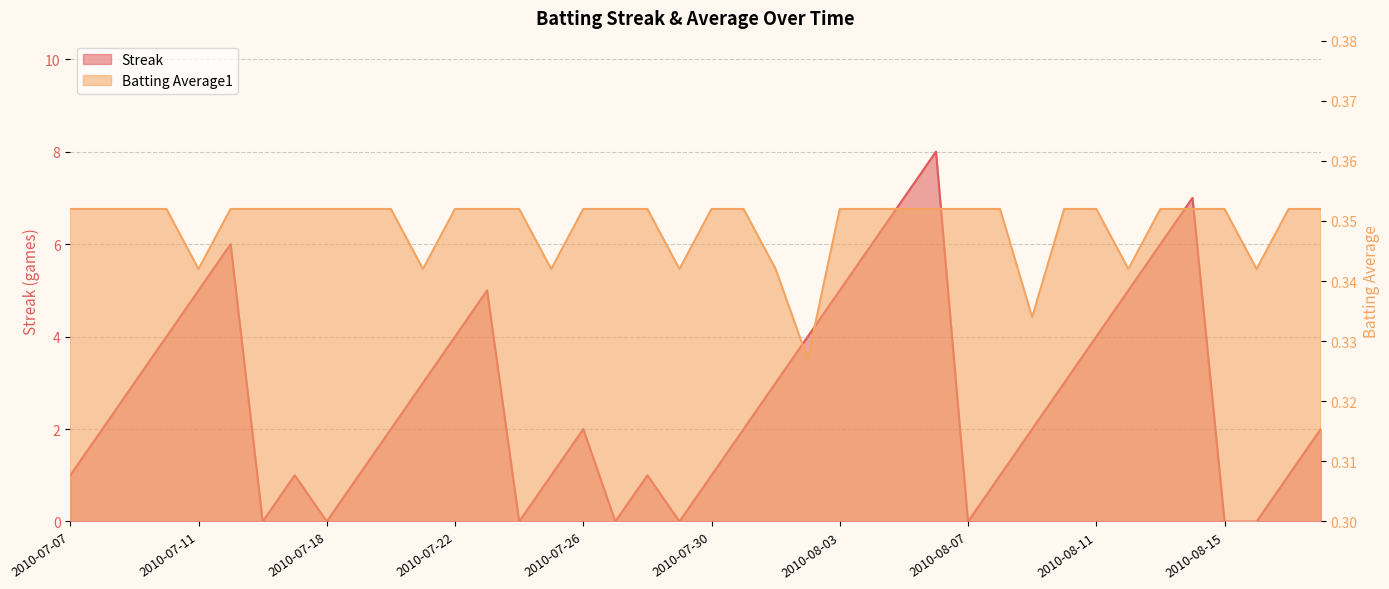

Which series has the widest spread of values?

Streak